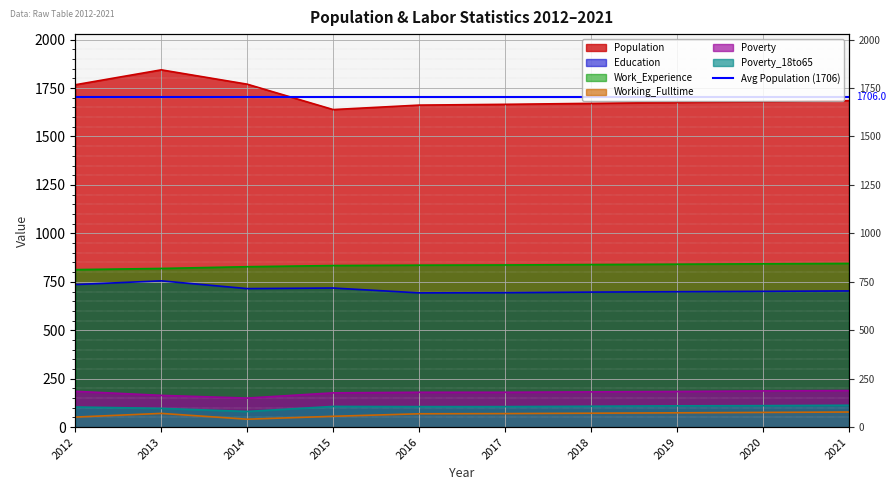

True or false: Population has a value of 2299 at 2017.

False